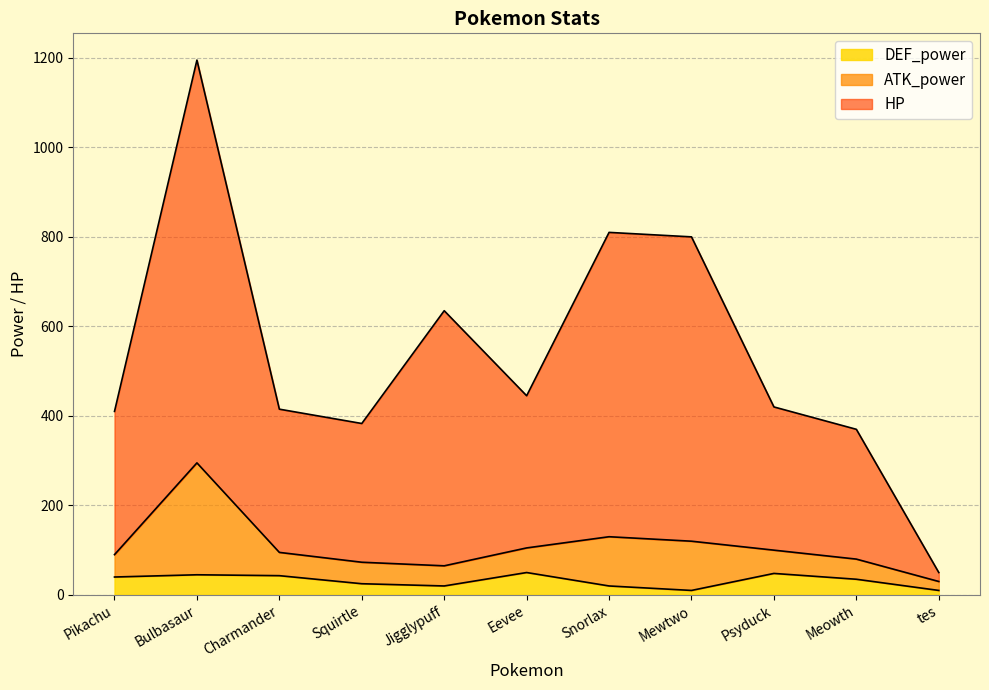

What is the label of the 10th point from the right?

Bulbasaur